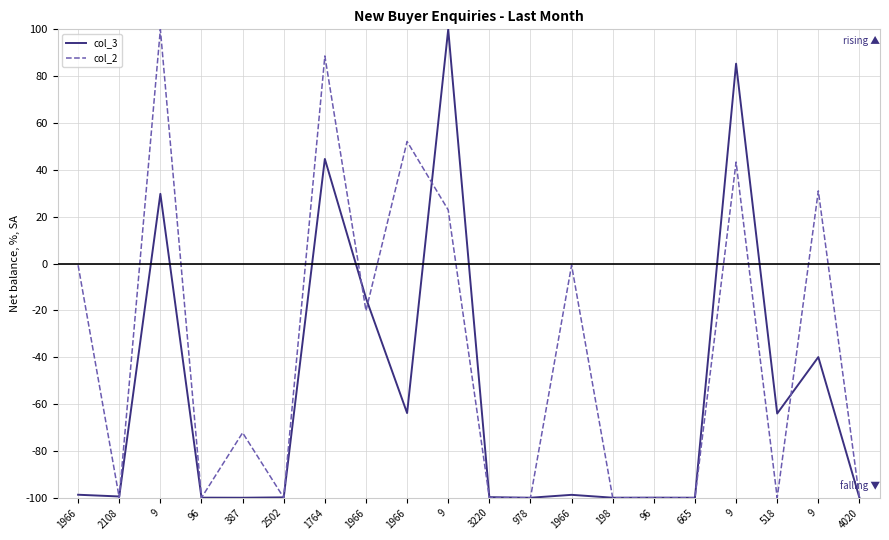

Does the chart display data point markers on the line(s)?

No